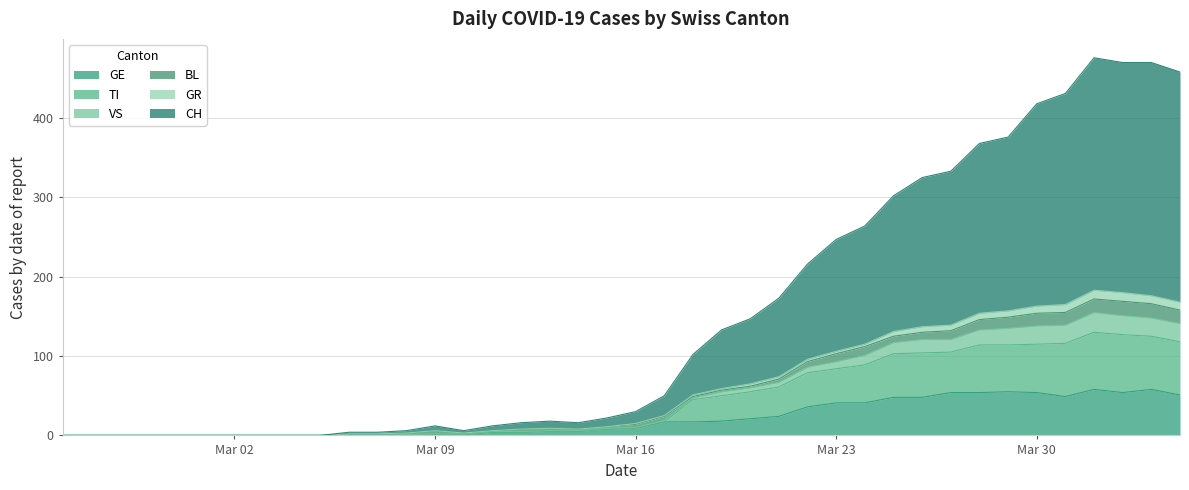

What is the maximum value for GE?

58